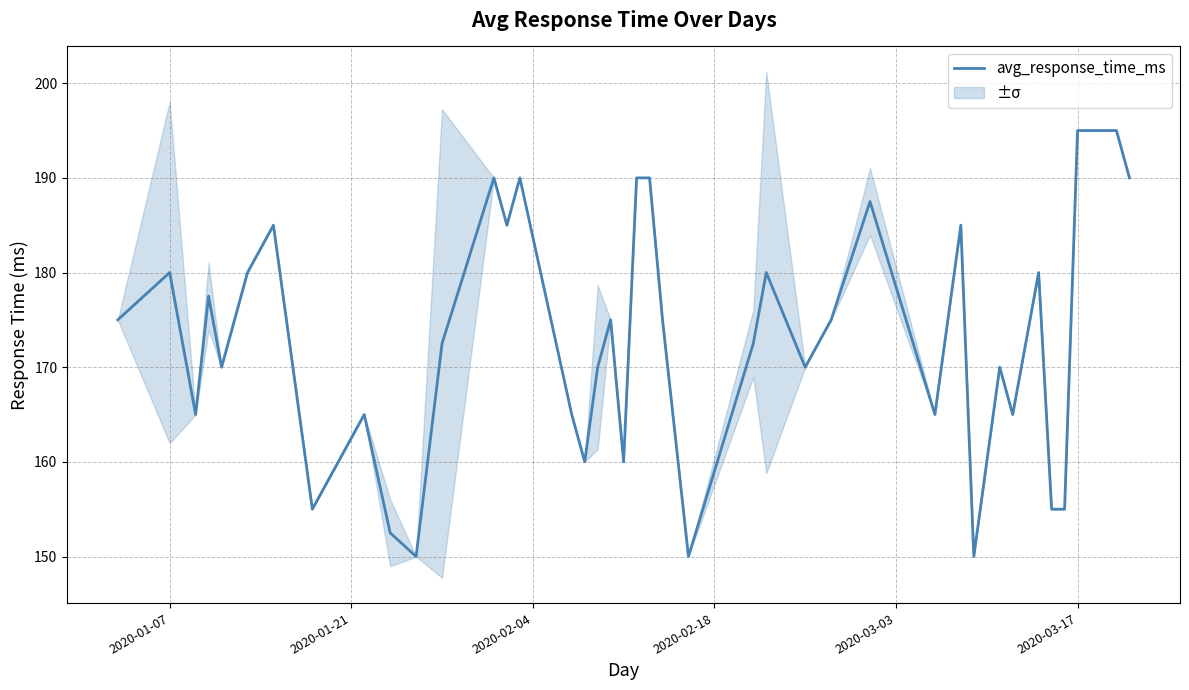

What is the minimum value for avg_response_time_ms?

150.0